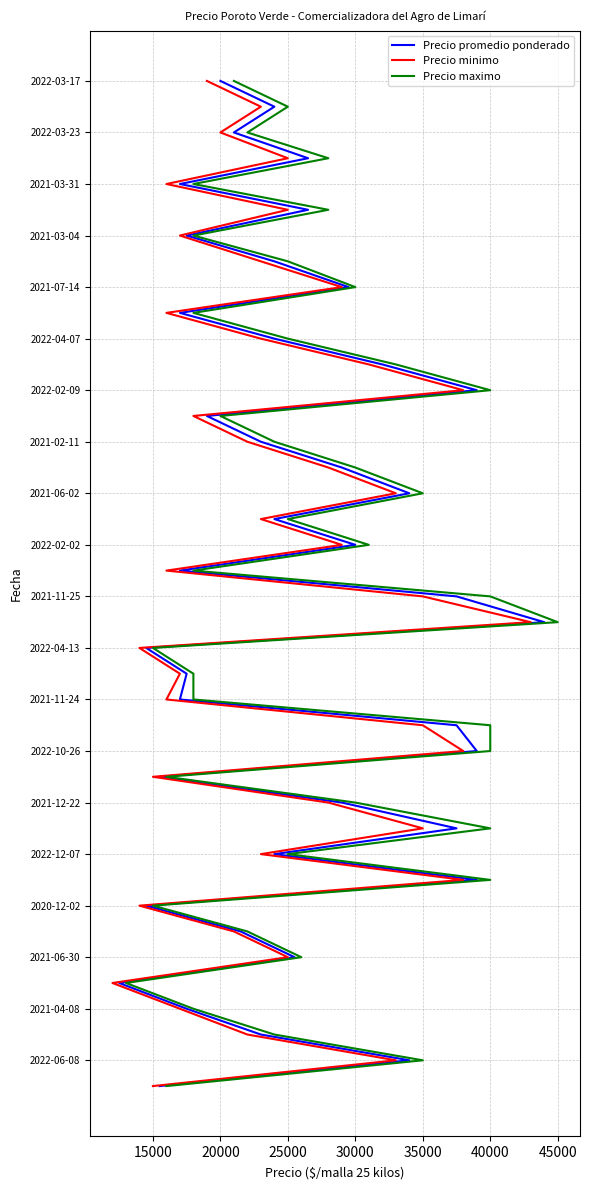

How many series are shown in this chart?

3